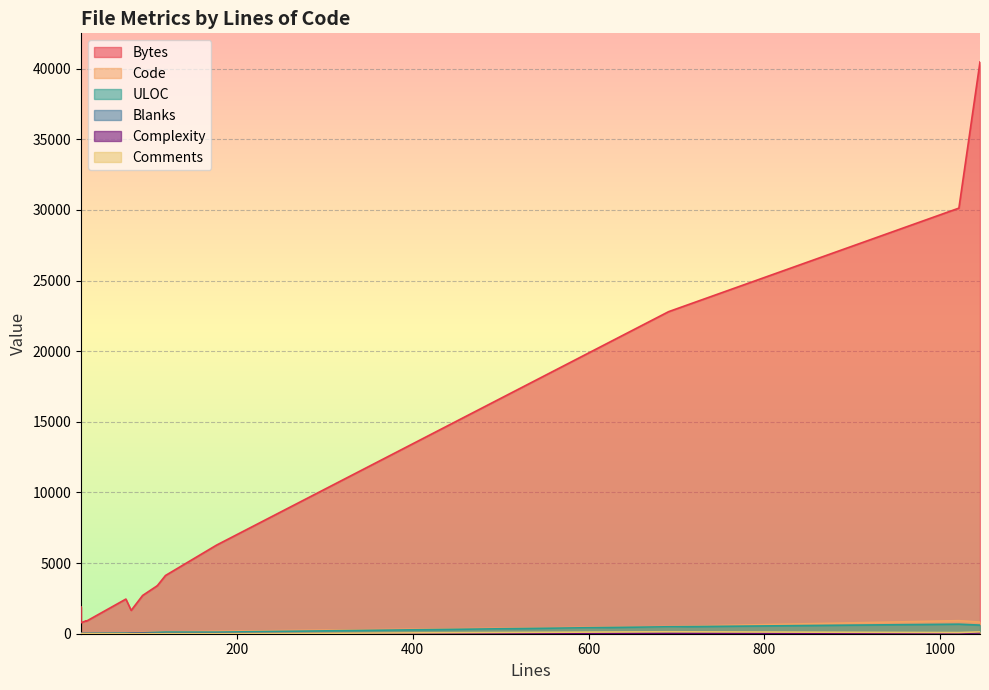

What is the sum of all Blanks values?

211